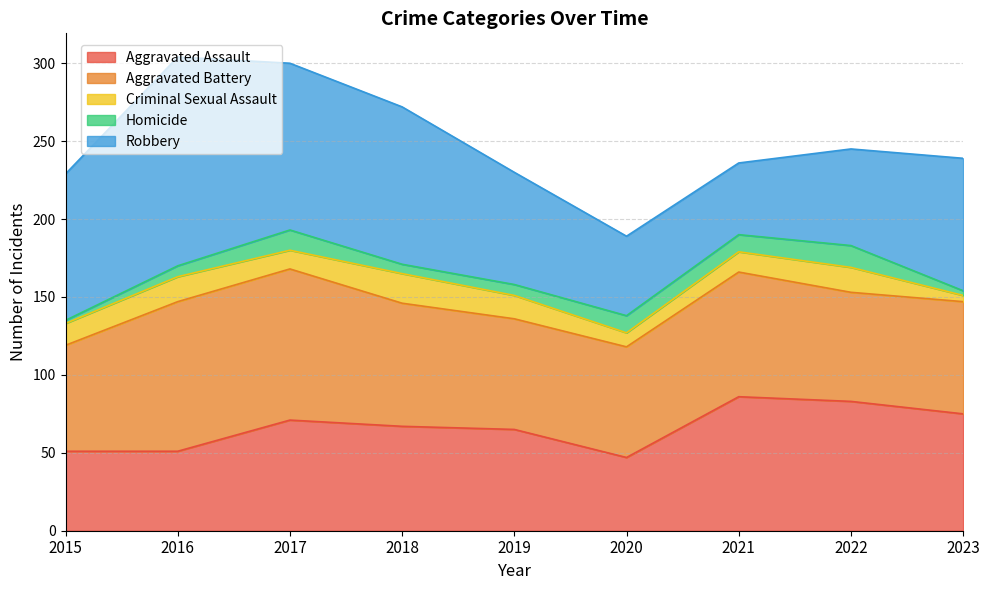

Between 2015 and 2020, which series saw the biggest shift?

Robbery